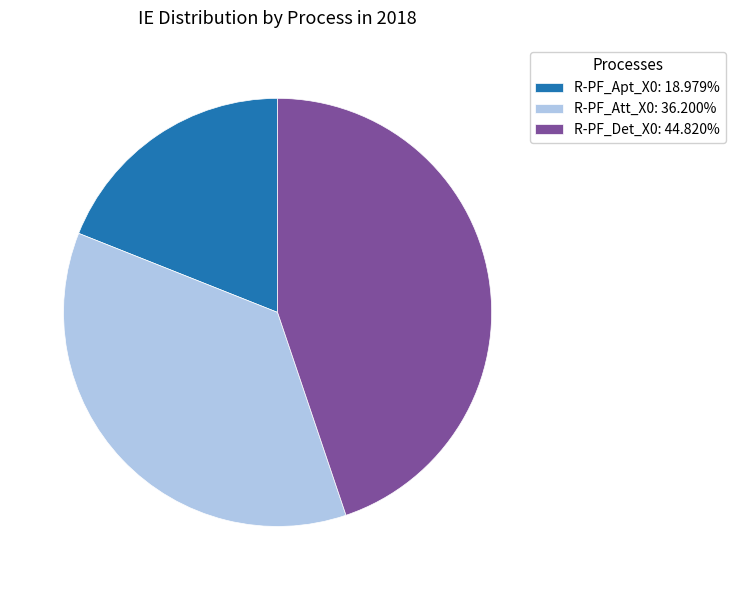

Is it true that R-PF_Det_X0 is 30% of the pie?

False